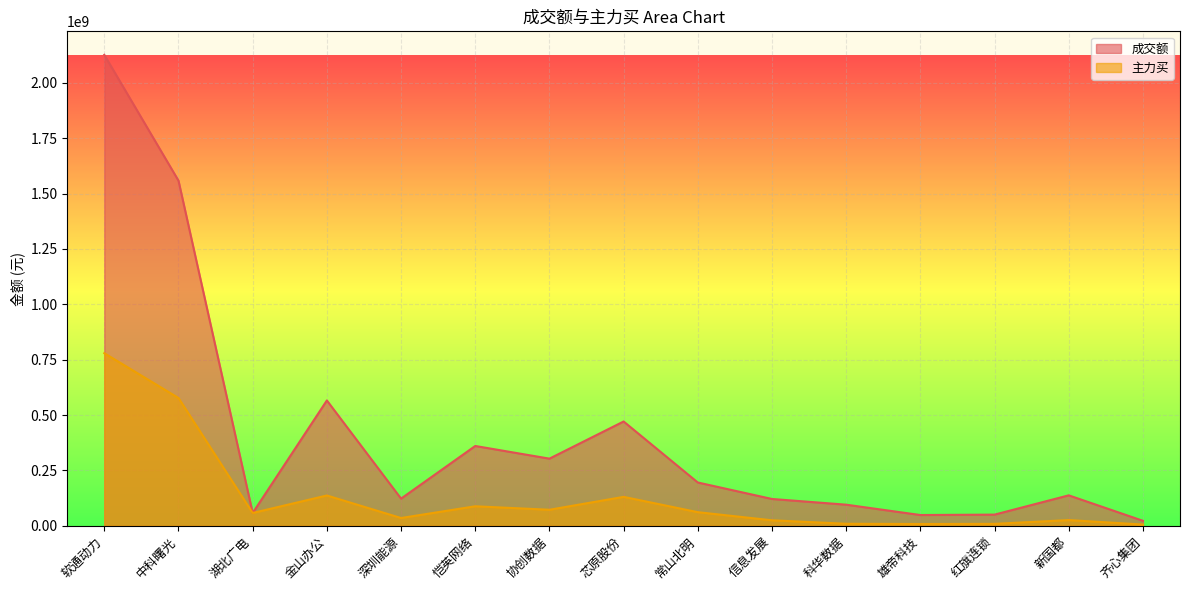

Where does the 成交额 series first go above 137232954?

软通动力